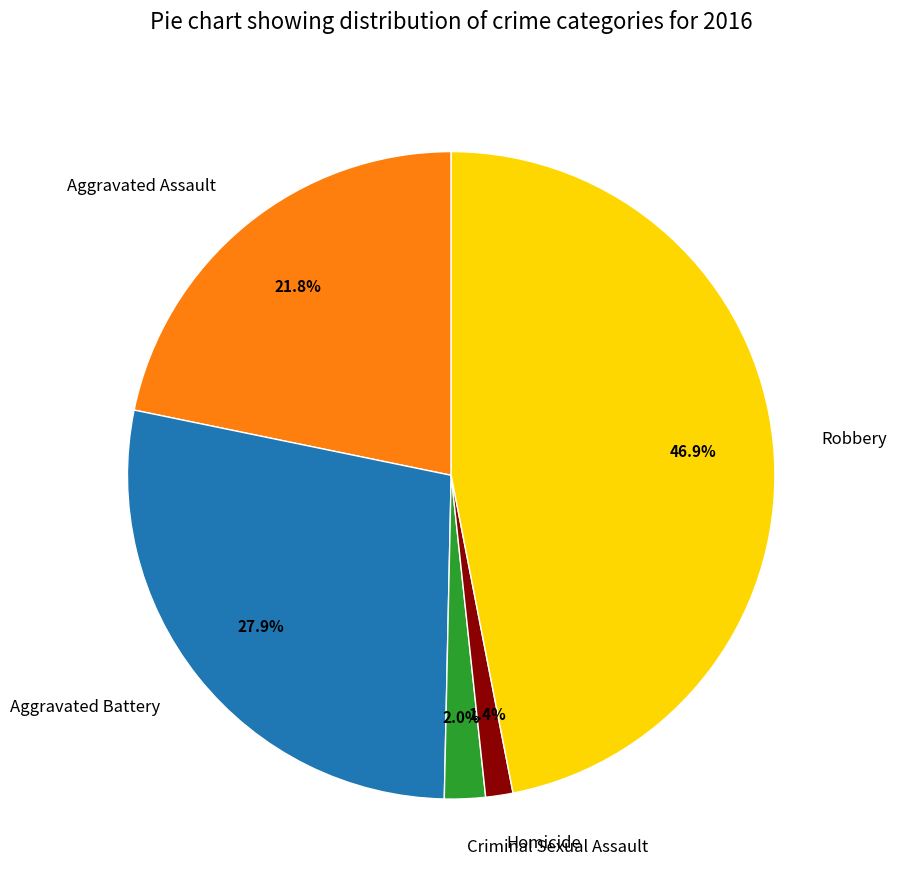

Which slice is the largest?

Robbery